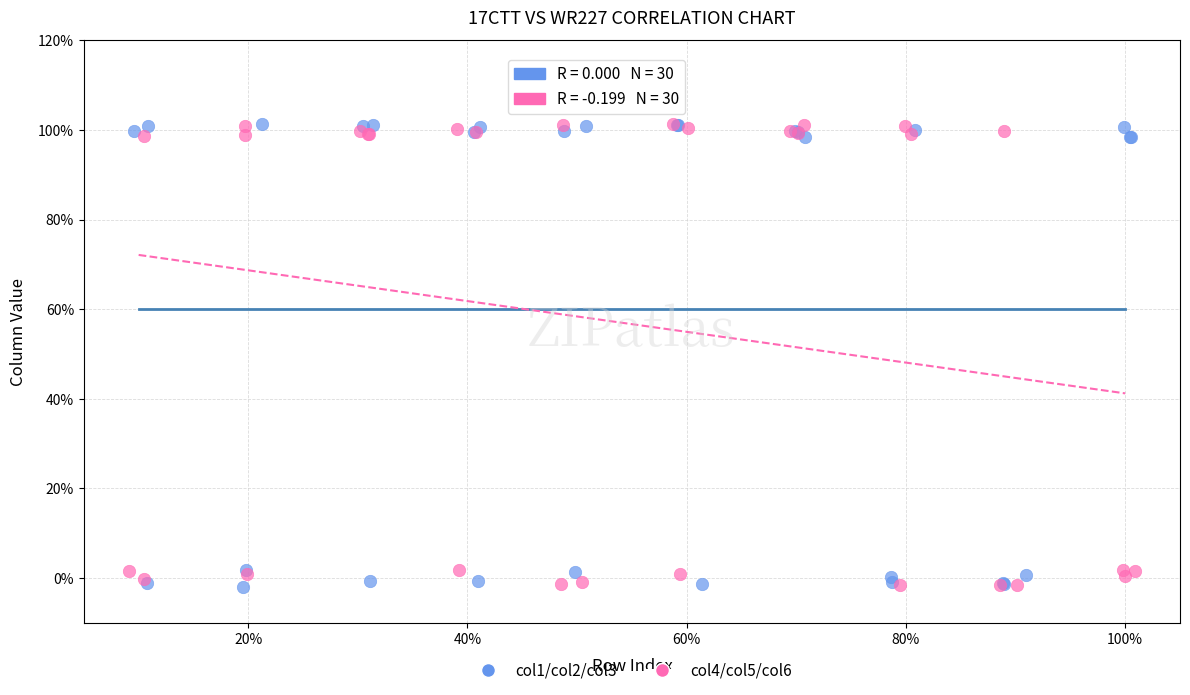

What are all the series names shown in the legend?

col1/col2/col3, col4/col5/col6